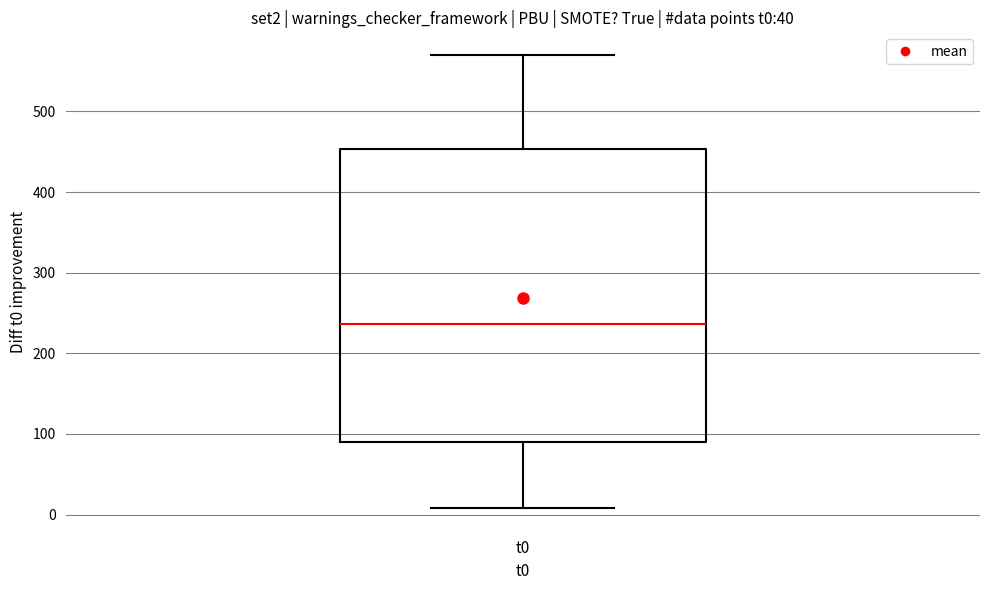

Transcribe this box plot: give where the median line is, the range the box spans, and where the two whiskers end, as read against the y-axis. The values are not printed on the chart, so give them approximately, as read against the axis.

median 240, box 90 to 450, whiskers 10 to 570